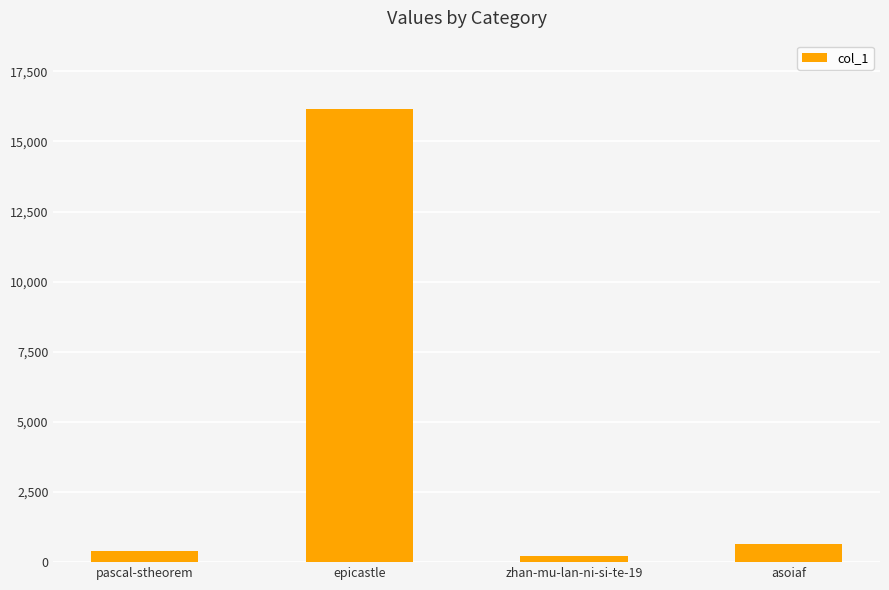

Reading left to right, extract all data points from this chart.

pascal-stheorem=386	epicastle=16170	zhan-mu-lan-ni-si-te-19=210	asoiaf=635